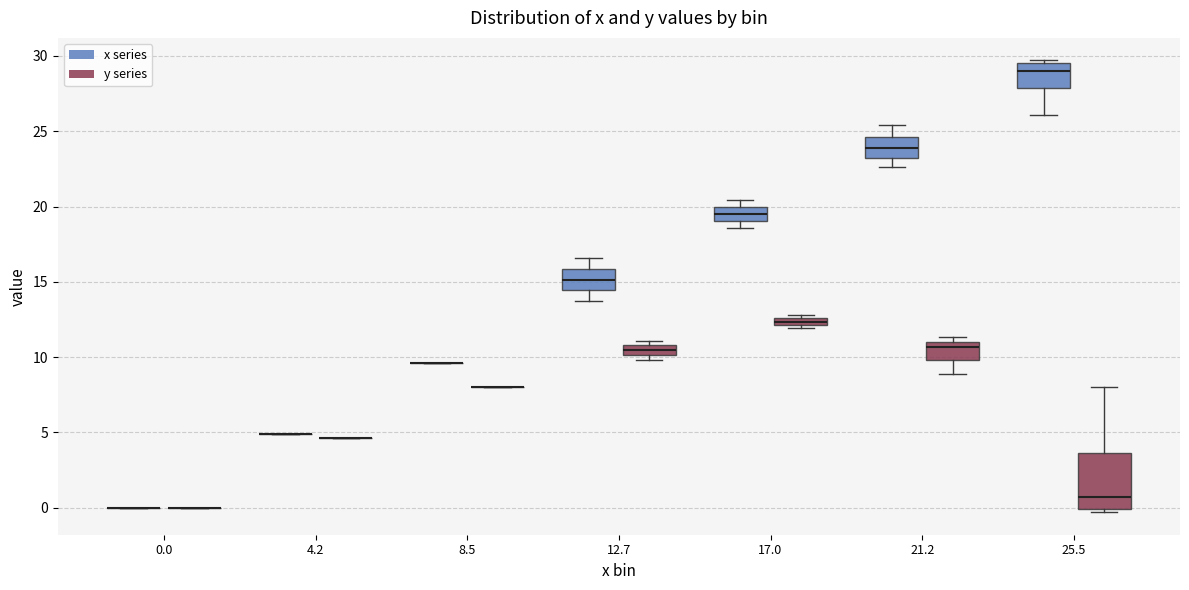

Where does the median line of the box for 21.2 (y series) sit on the y-axis? The values are not printed on the chart, so give them approximately, as read against the axis.

10.5